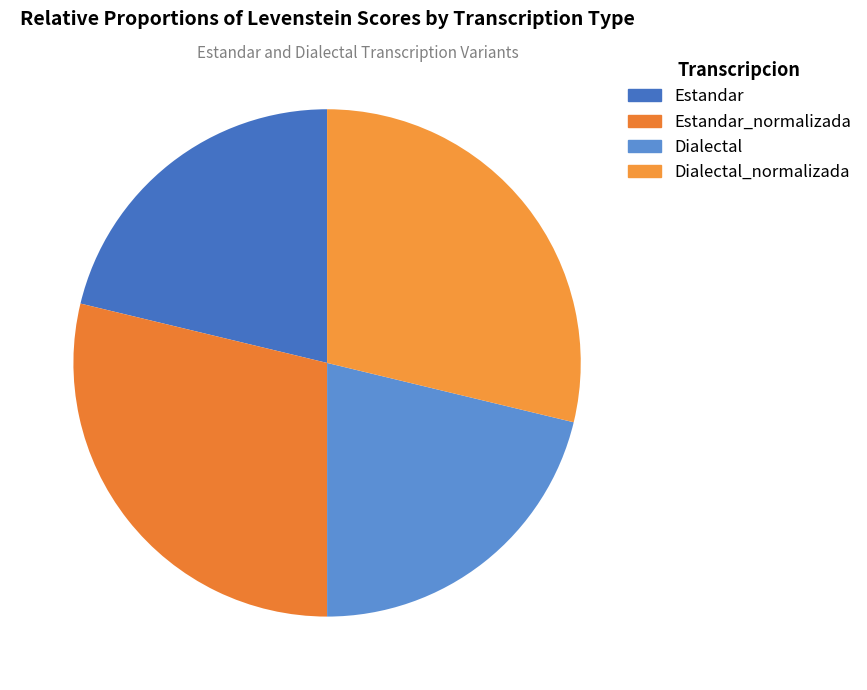

How many segments does this pie chart have?

4